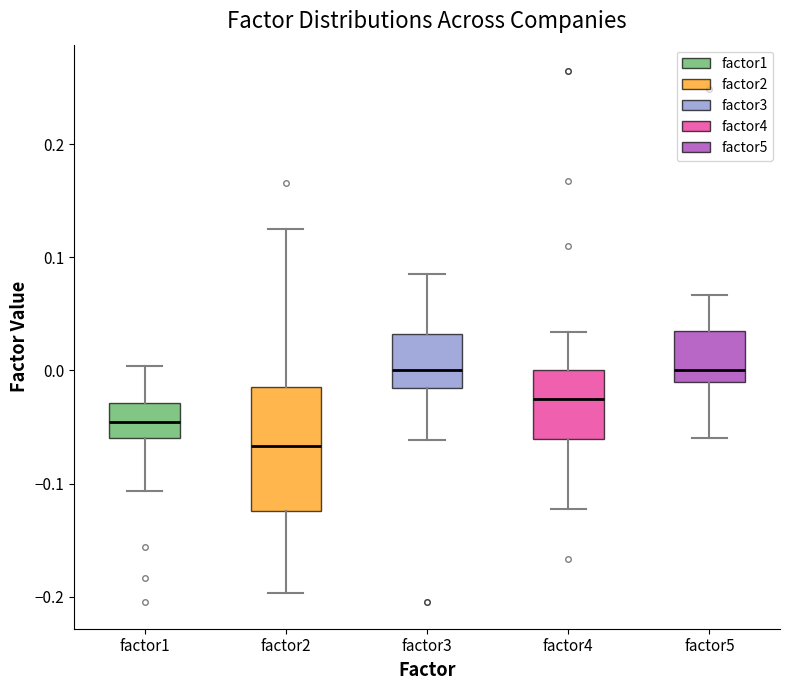

Which box is the tallest, from its lower edge to its upper edge?

factor2